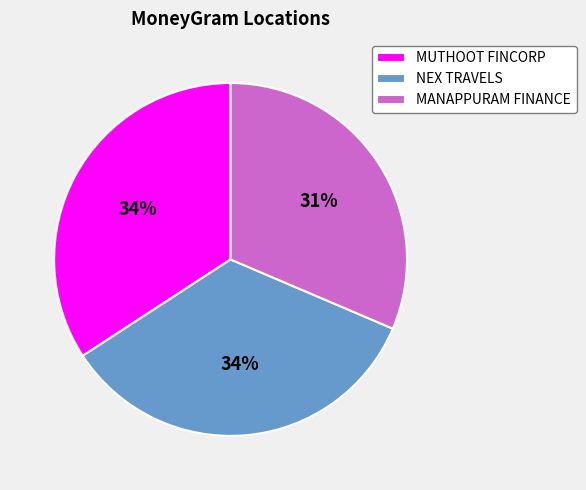

To the nearest percent, what portion does NEX TRAVELS represent?

34%